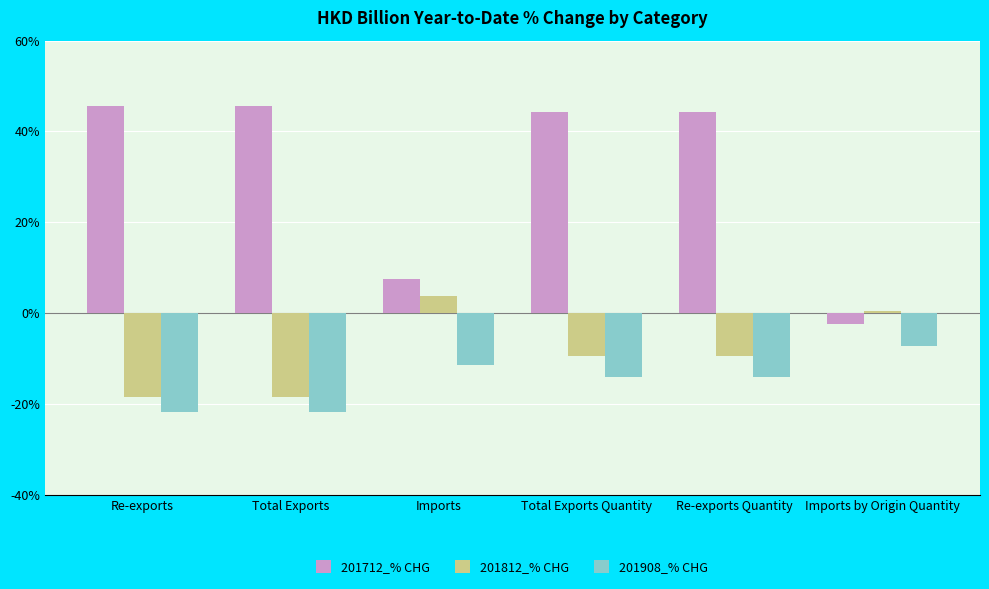

Count the number of categories in the chart.

6